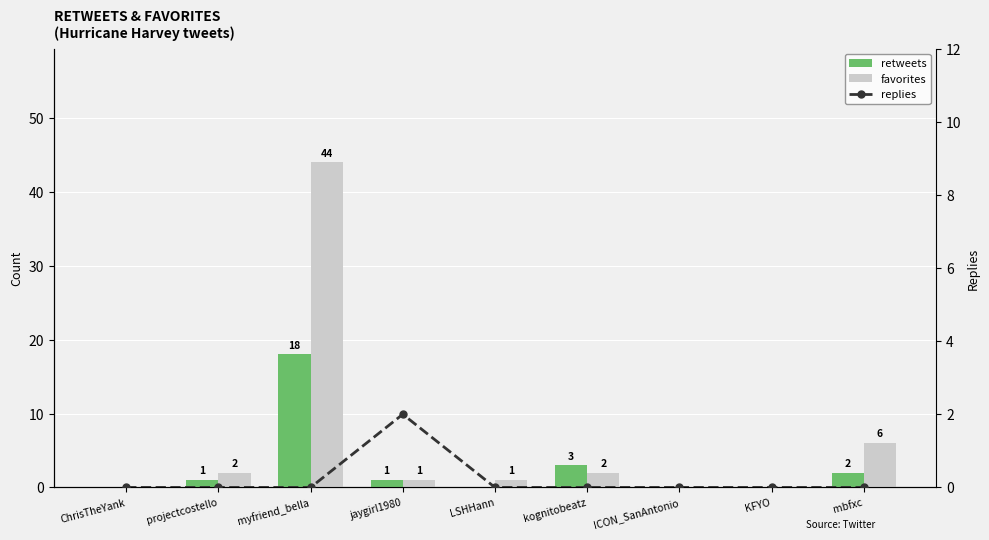

Read the retweets value at myfriend_bella, to the nearest 10.

20